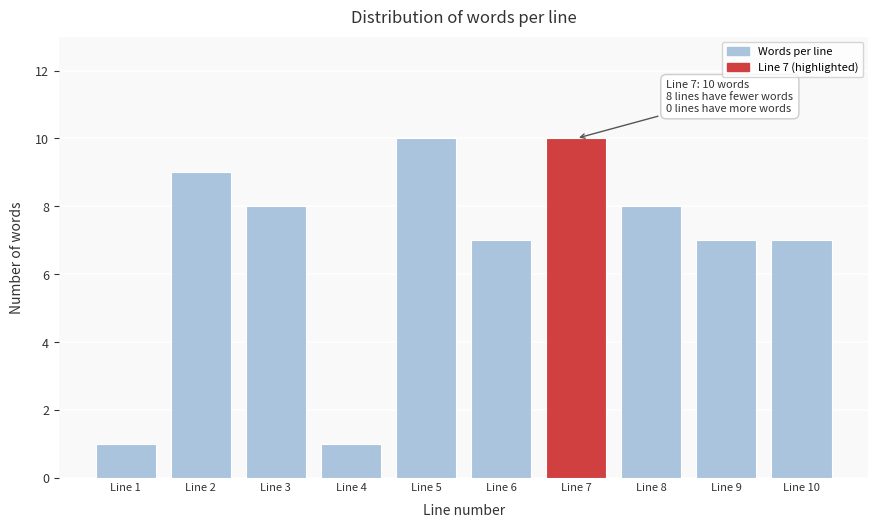

Reading left to right, what are all the values shown in this chart?

Line 1=1	Line 2=9	Line 3=8	Line 4=1	Line 5=10	Line 6=7	Line 7=10	Line 8=8	Line 9=7	Line 10=7